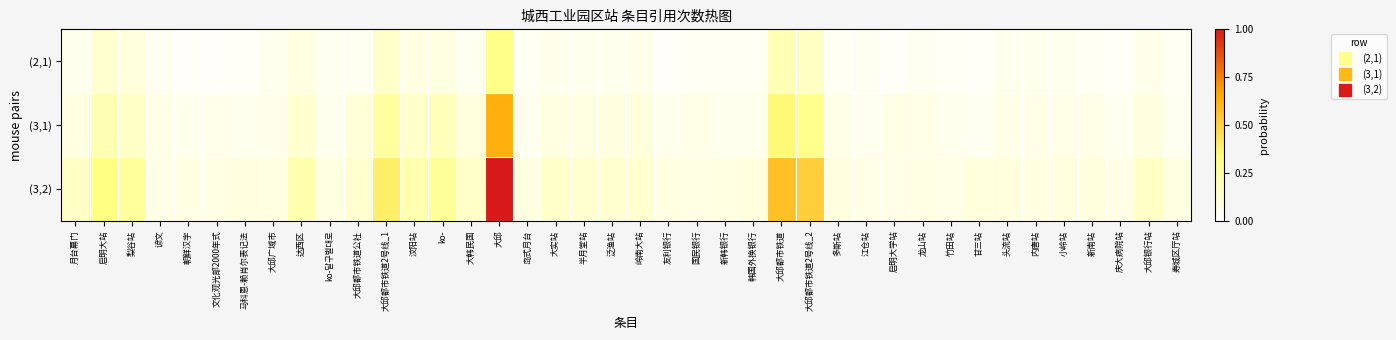

Which series has the widest spread of values?

(3,2)